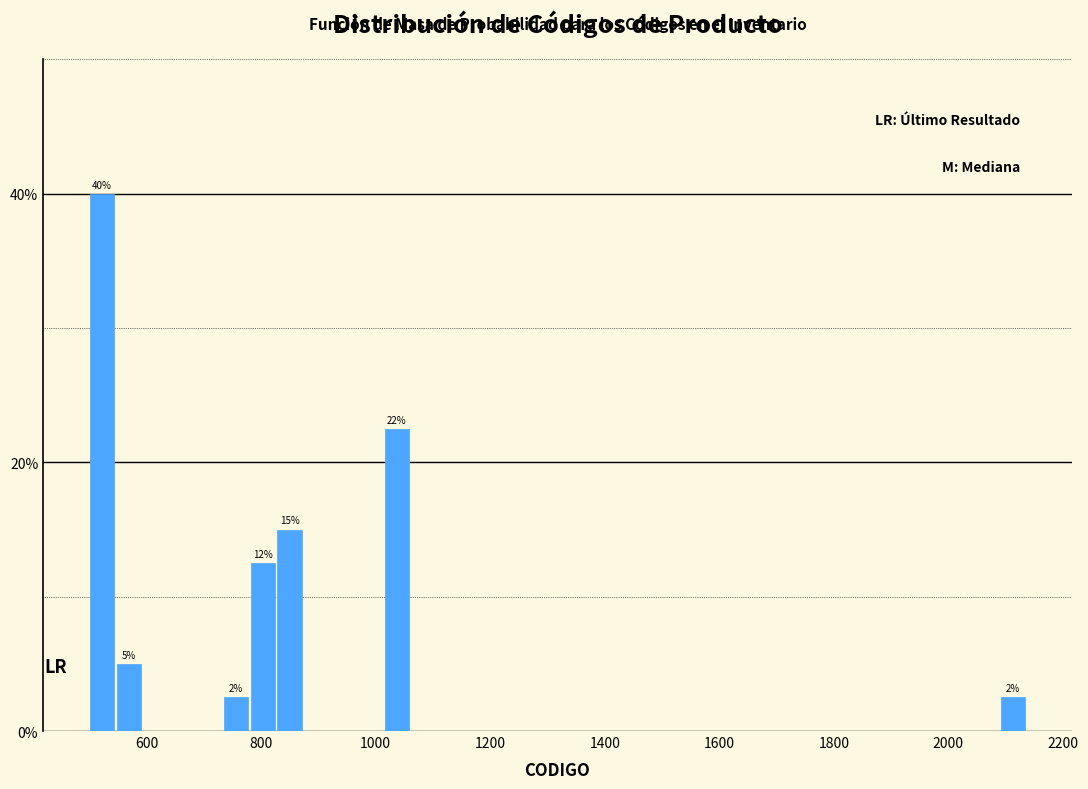

Read against the x-axis, roughly where is the centre of the tallest bar?

520